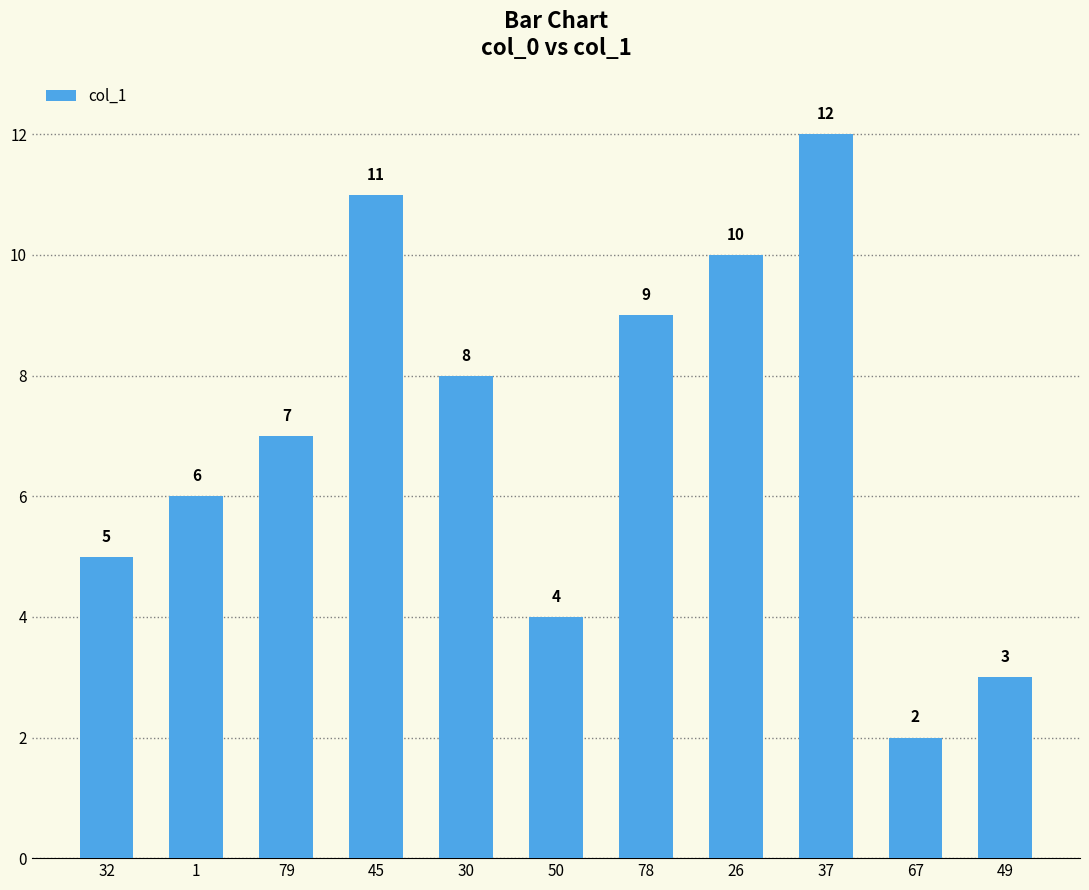

Reading left to right, what are all the values shown in this chart?

5.0	6.0	7.0	11.0	8.0	4.0	9.0	10.0	12.0	2.0	3.0